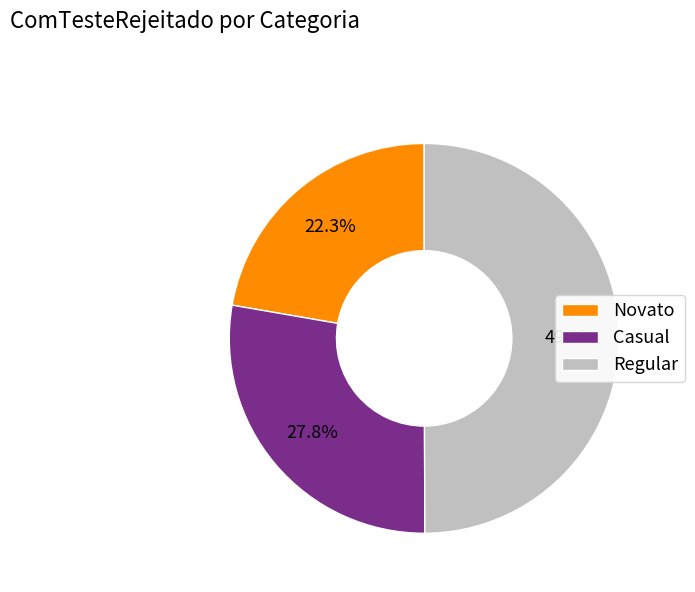

To the nearest percent, what is the average slice percentage?

33%